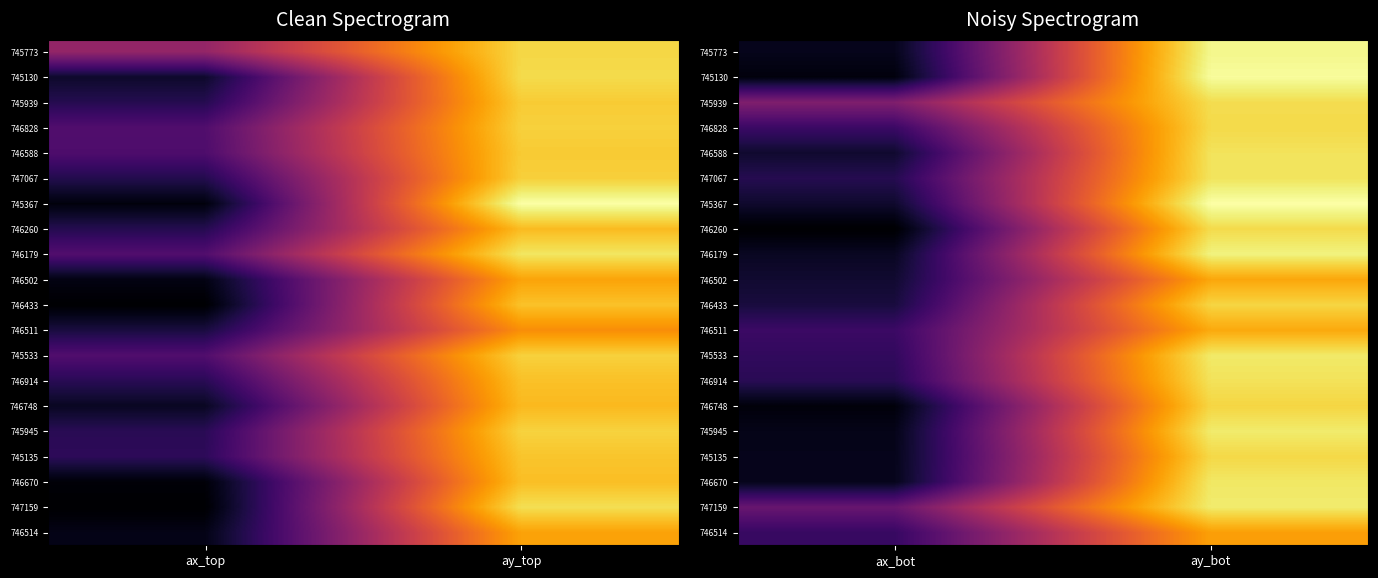

At how many categories does at least one series exceed 0?

2